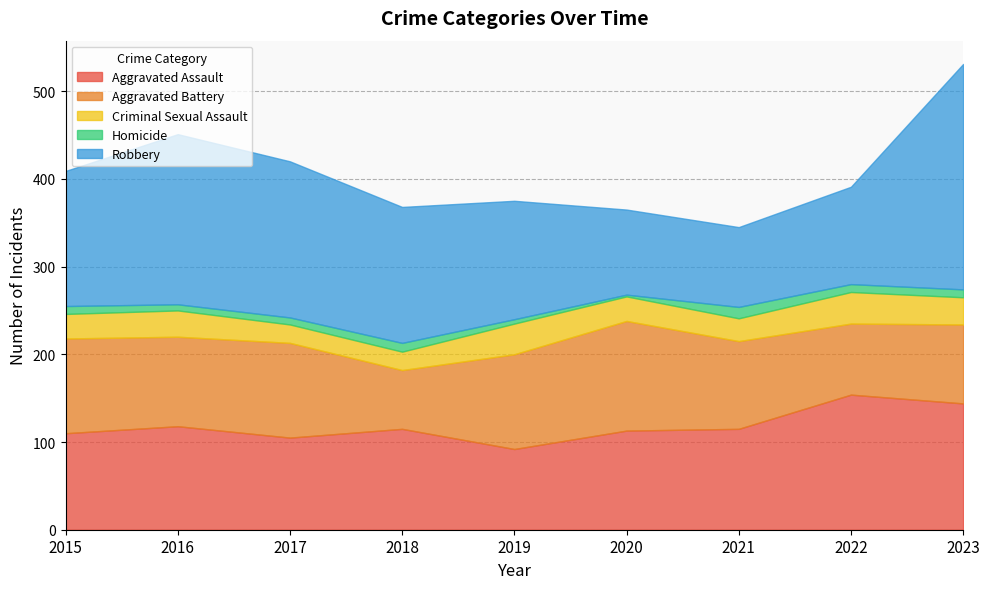

Which series has the widest spread of values?

Robbery